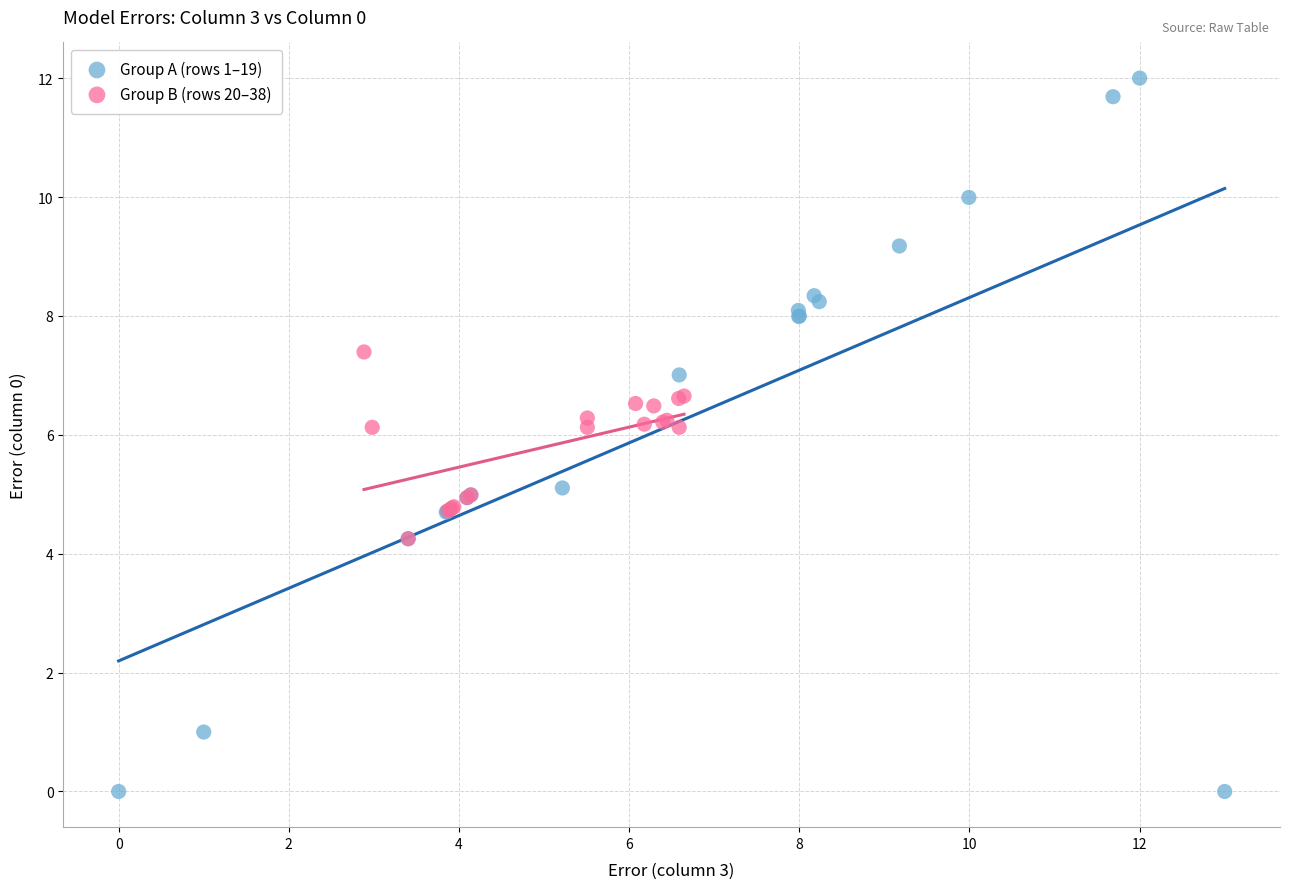

Which series reaches the minimum Y coordinate?

Group A (rows 1–19)